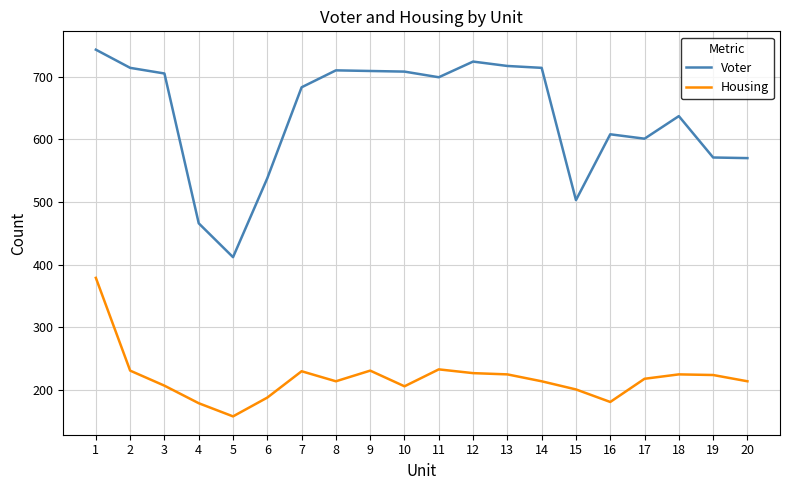

What is the difference between the maximum and second lowest values in the Housing series?

200